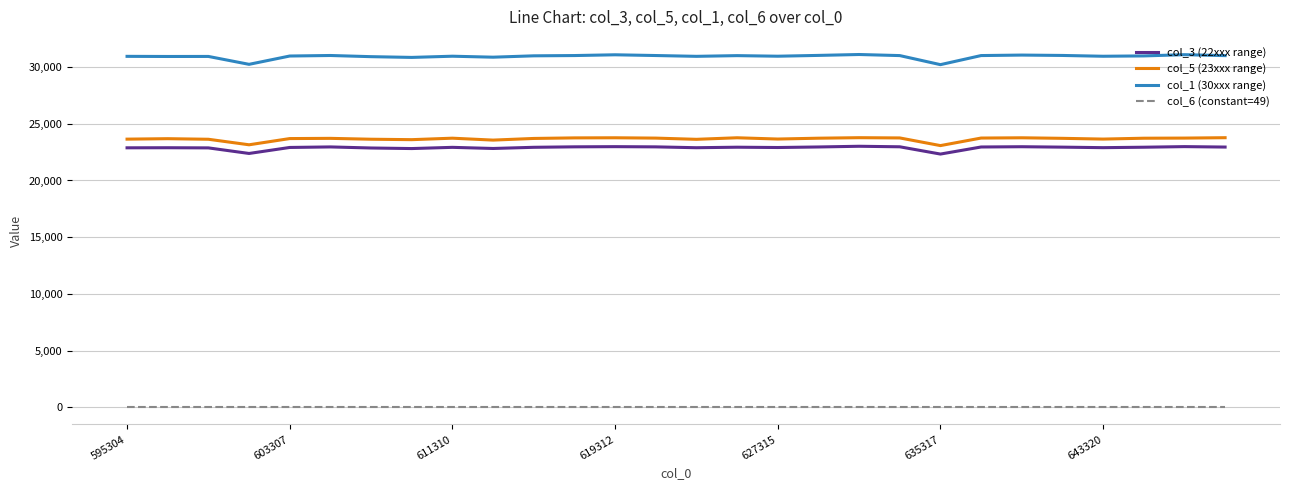

List the series in order of their peak value, lowest first.

col_6 (constant=49), col_3 (22xxx range), col_5 (23xxx range), col_1 (30xxx range)